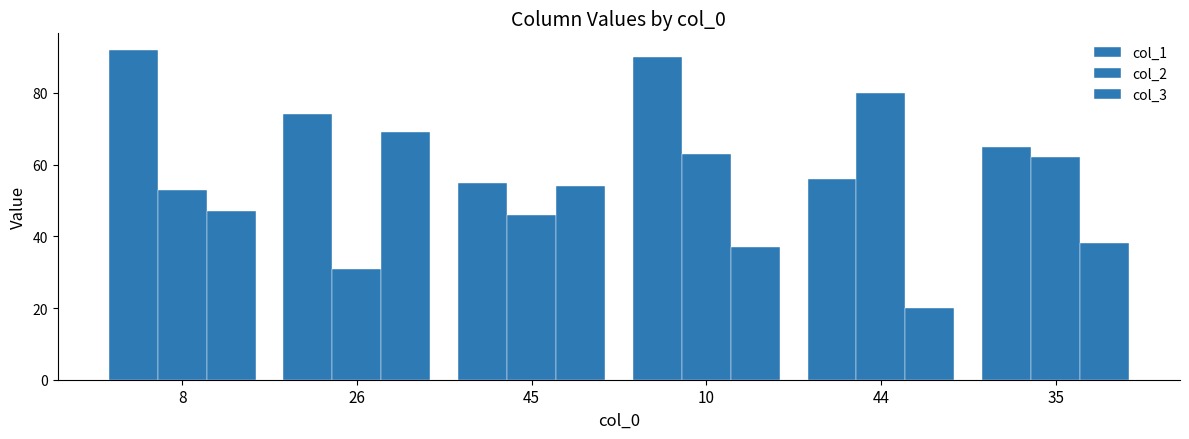

Rank the series at 26 from highest to lowest value.

col_1, col_3, col_2